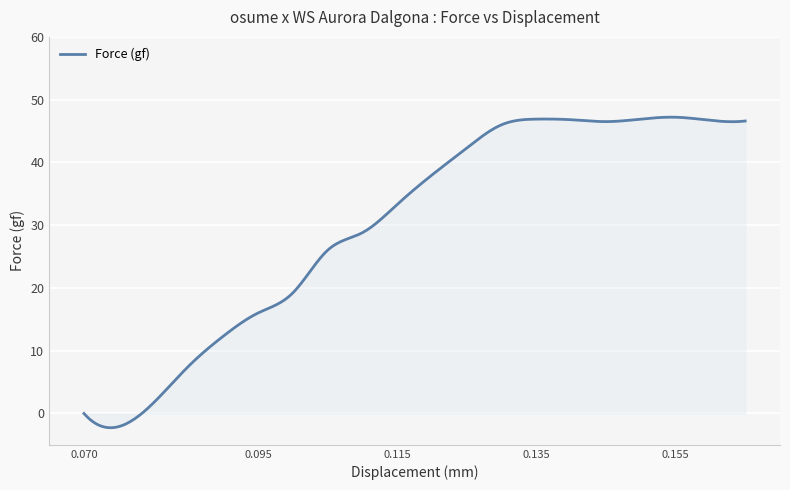

What is the difference between the maximum and minimum values?

49.5